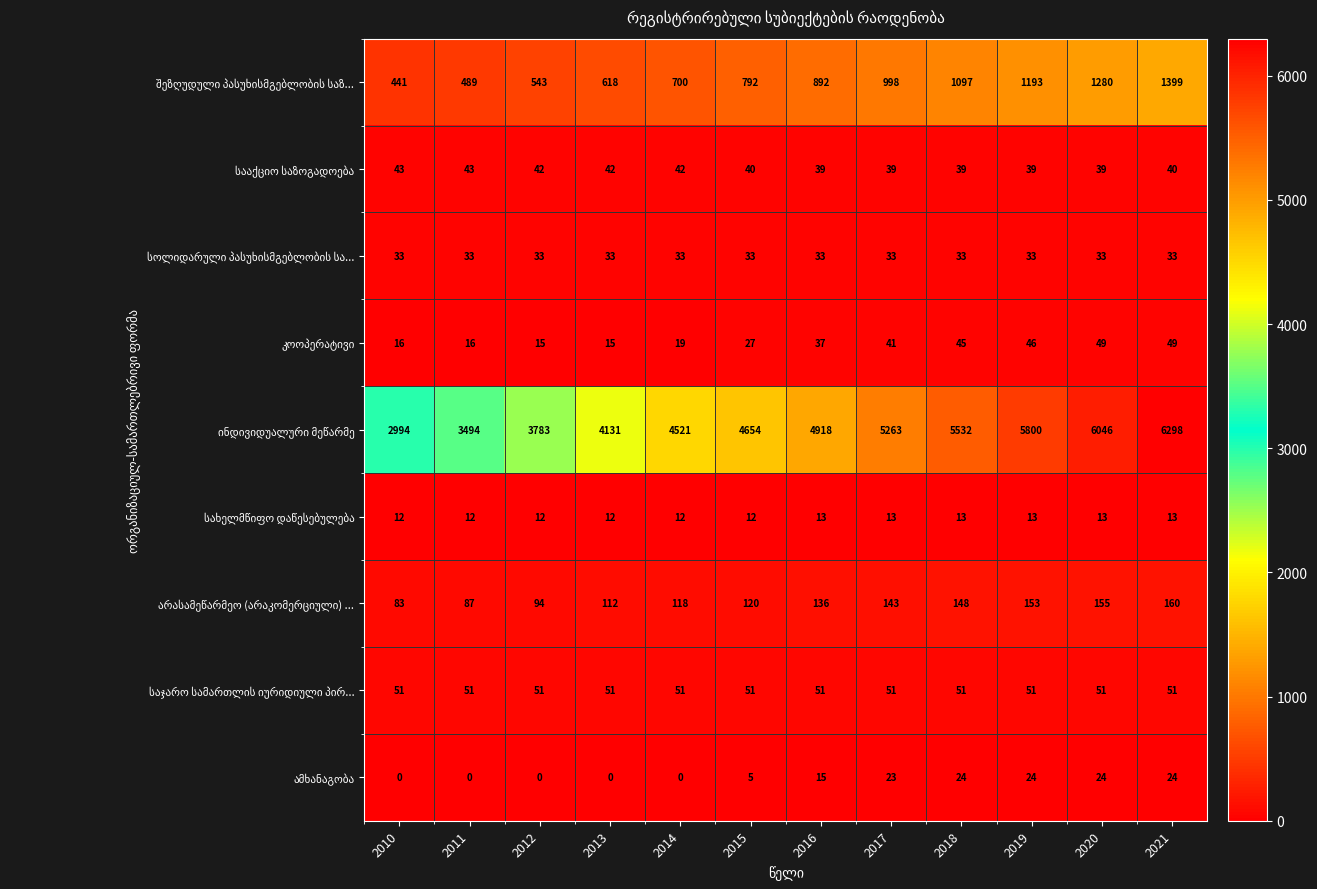

What is the difference between the highest and lowest values at 2016?

4905